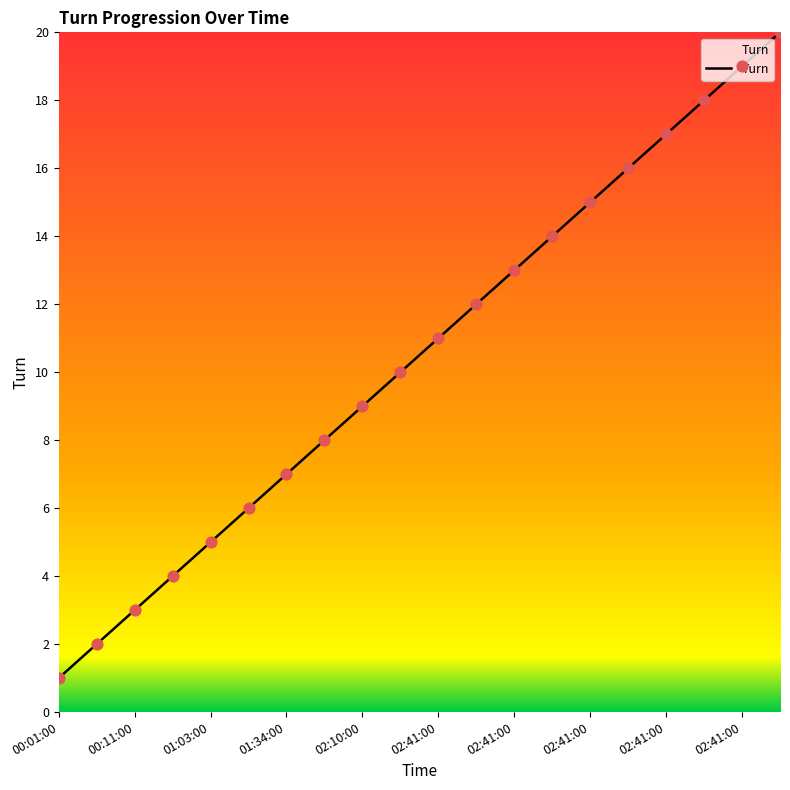

What is the difference between the maximum and minimum values?

19